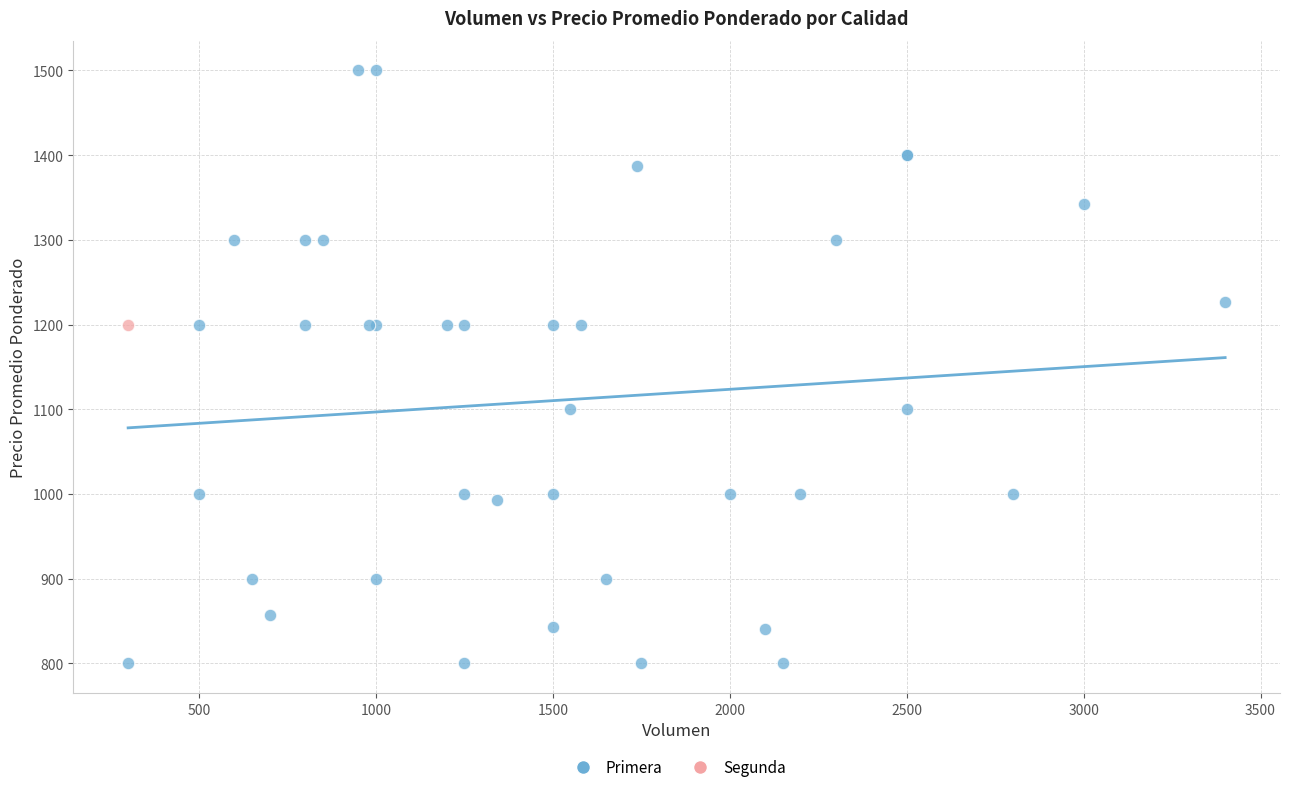

What are all the series names shown in the legend?

Primera, Segunda